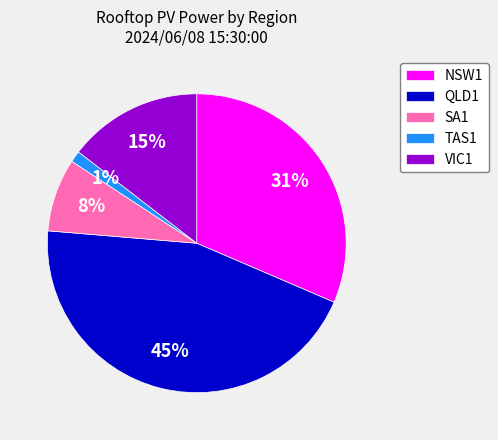

Does any single category account for the majority?

No